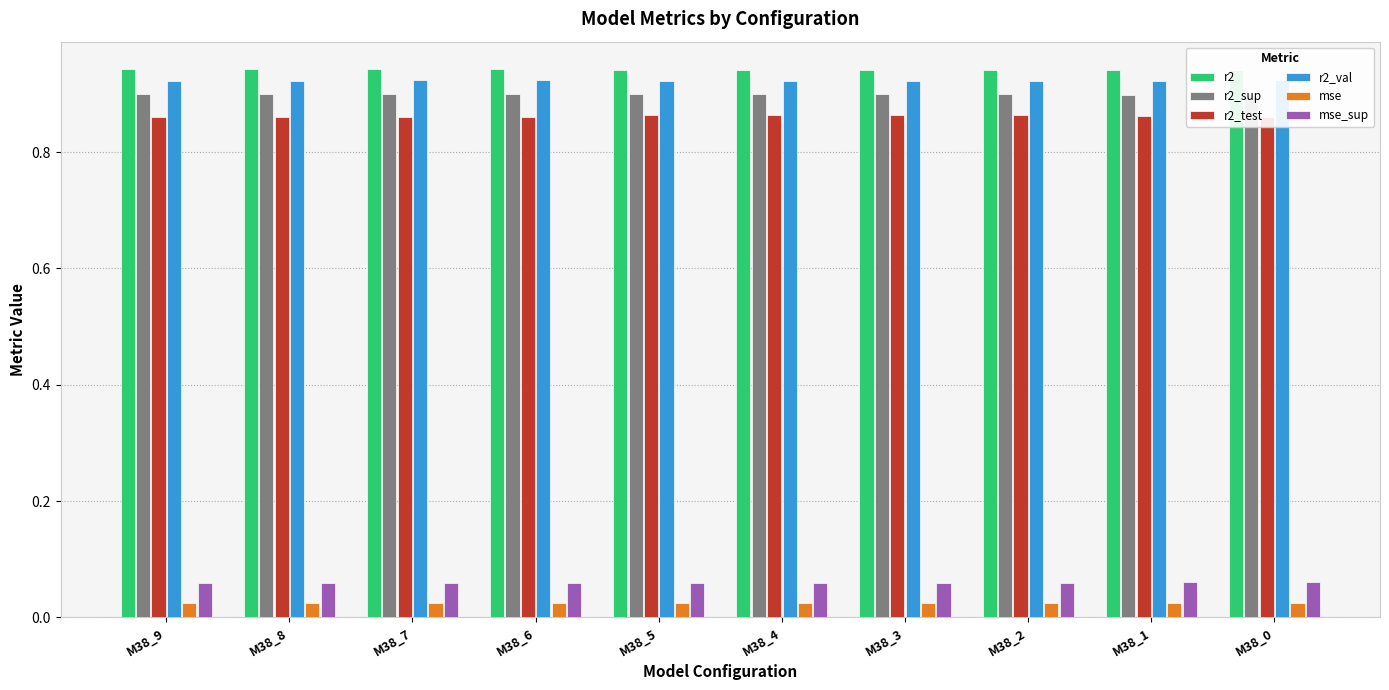

What is the value of the r2_test bar at the 8th from the left?

0.9